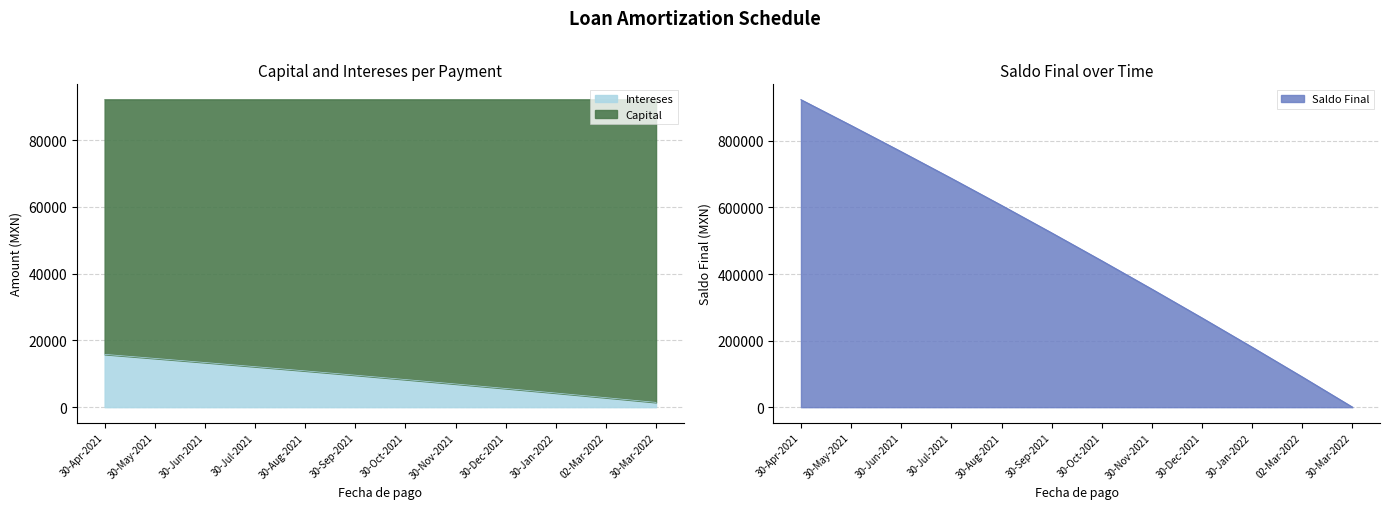

What is the greatest value displayed?

923677.0